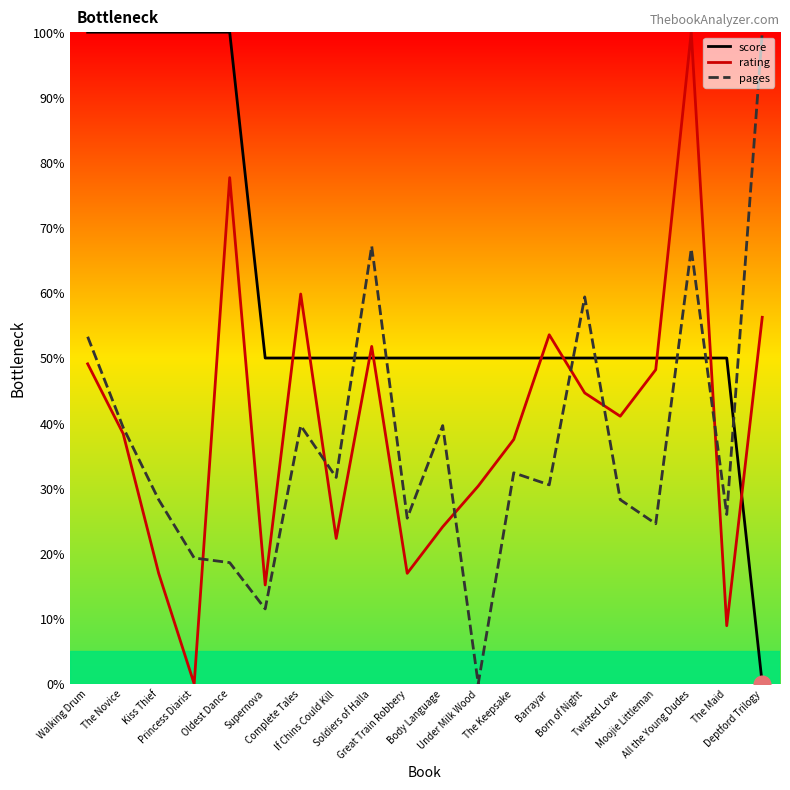

At which category is the sum across all series the highest?

All the Young Dudes